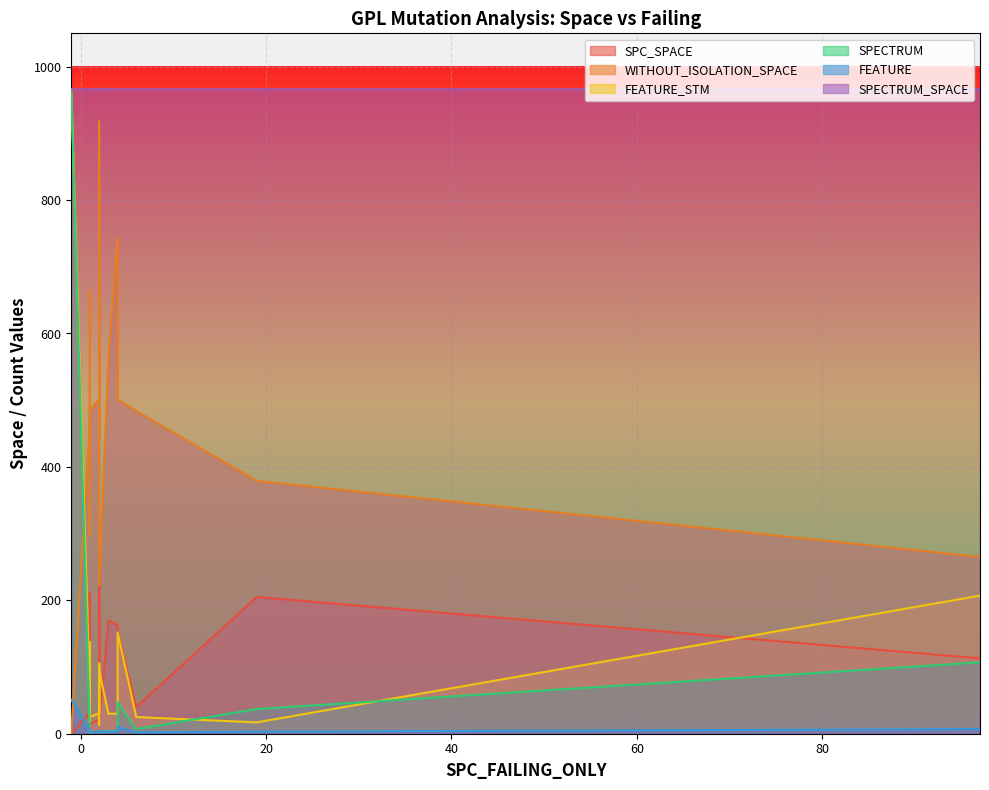

Reading right to left, extract all data points from this chart.

SPC_SPACE: 19=205	2=14	1=9	1=15	6=40	2=176	4=163	2=35	-1=0	4=154	2=111	2=60	3=170	1=16	2=21	2=93	97=113	1=212	1=32	2=235
WITHOUT_ISOLATION_SPACE: 19=379	2=222	1=297	1=484	6=484	2=831	4=744	2=530	-1=0	4=501	2=441	2=918	3=561	1=466	2=502	2=441	97=265	1=664	1=467	2=830
FEATURE_STM: 19=17	2=95	1=118	1=25	6=25	2=30	4=30	2=13	-1=966	4=152	2=105	2=30	3=30	1=137	2=31	2=105	97=207	1=17	1=62	2=45
SPECTRUM: 19=37	2=2	1=2	1=2	6=7	2=3	4=4	2=3	-1=966	4=47	2=2	2=2	3=4	1=1	2=3	2=2	97=107	1=2	1=1	2=2
FEATURE: 19=3	2=4	1=6	1=2	6=2	2=3	4=3	2=1	-1=51	4=10	2=4	2=3	3=3	1=7	2=3	2=4	97=7	1=3	1=5	2=3
SPECTRUM_SPACE: 19=966	2=967	1=966	1=966	6=966	2=966	4=966	2=966	-1=966	4=966	2=966	2=966	3=966	1=966	2=966	2=966	97=966	1=966	1=966	2=966